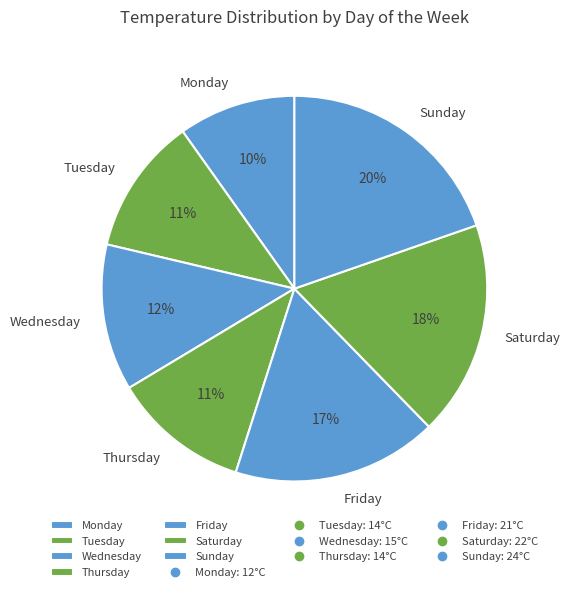

How many slices are in this pie chart?

7